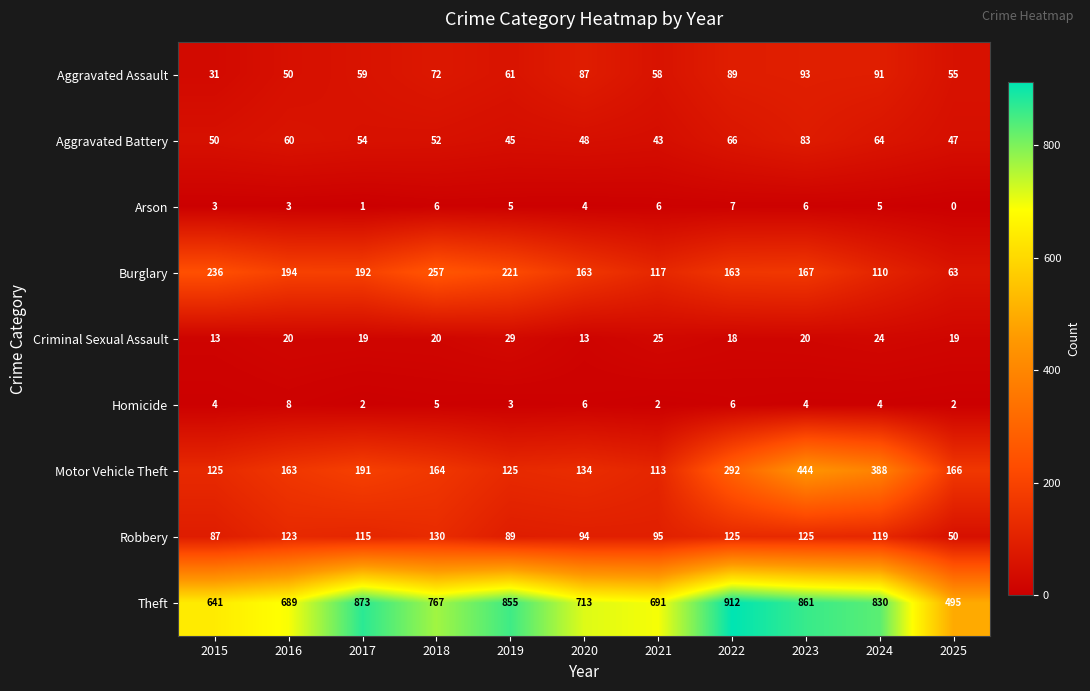

At which category does the chart reach its minimum across all series?

2025